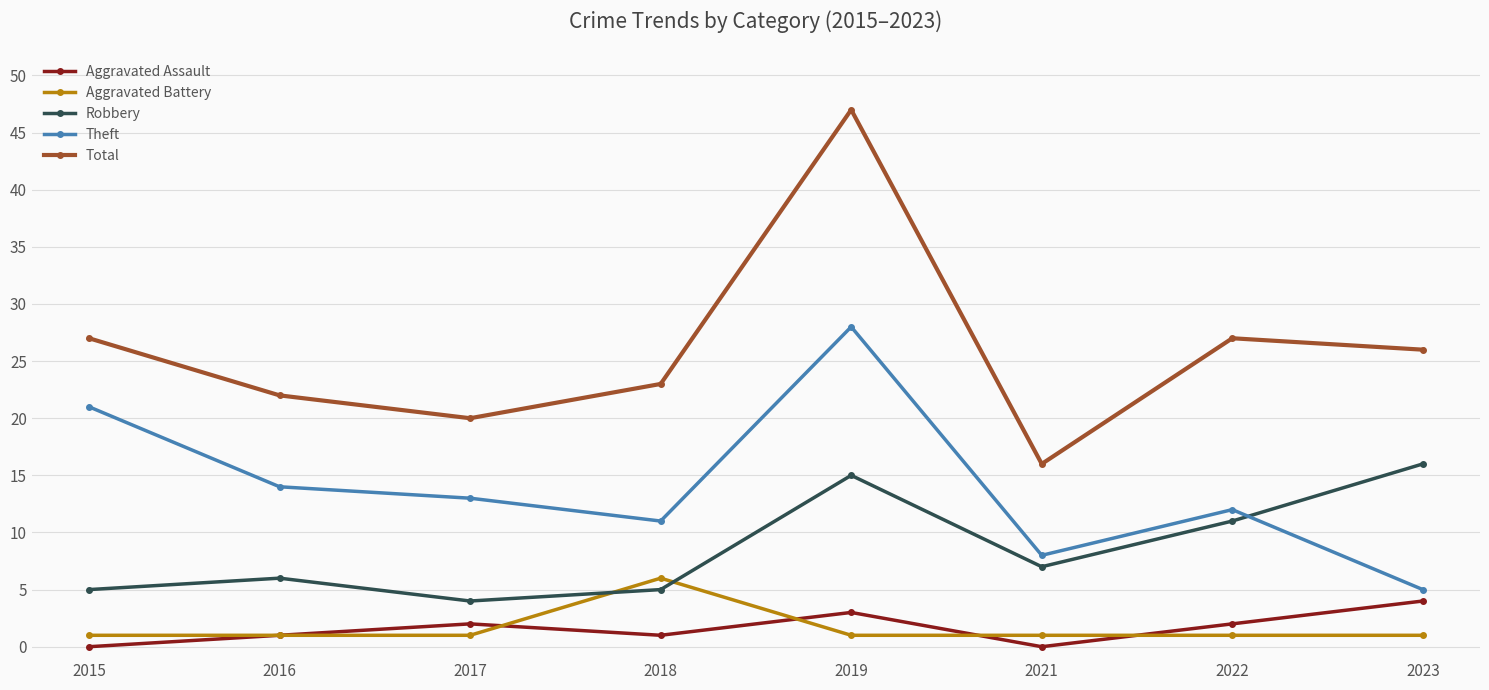

Which category has the highest value in the Aggravated Battery series?

2018